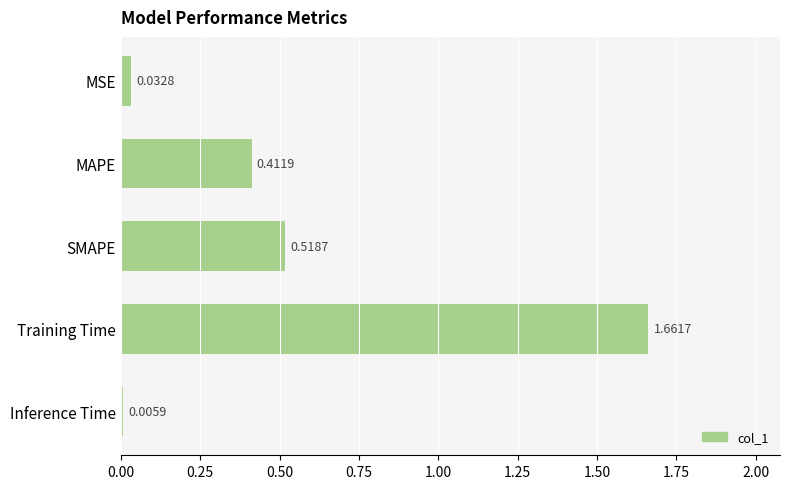

What is the sum of all values?

2.6